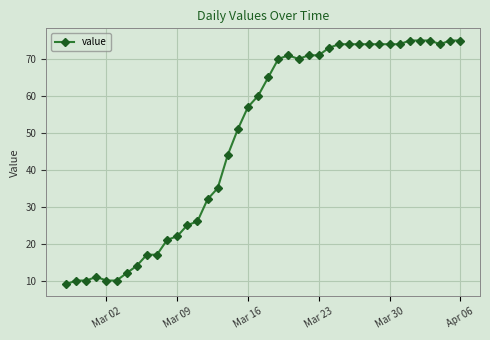

Count the number of categories in the chart.

40